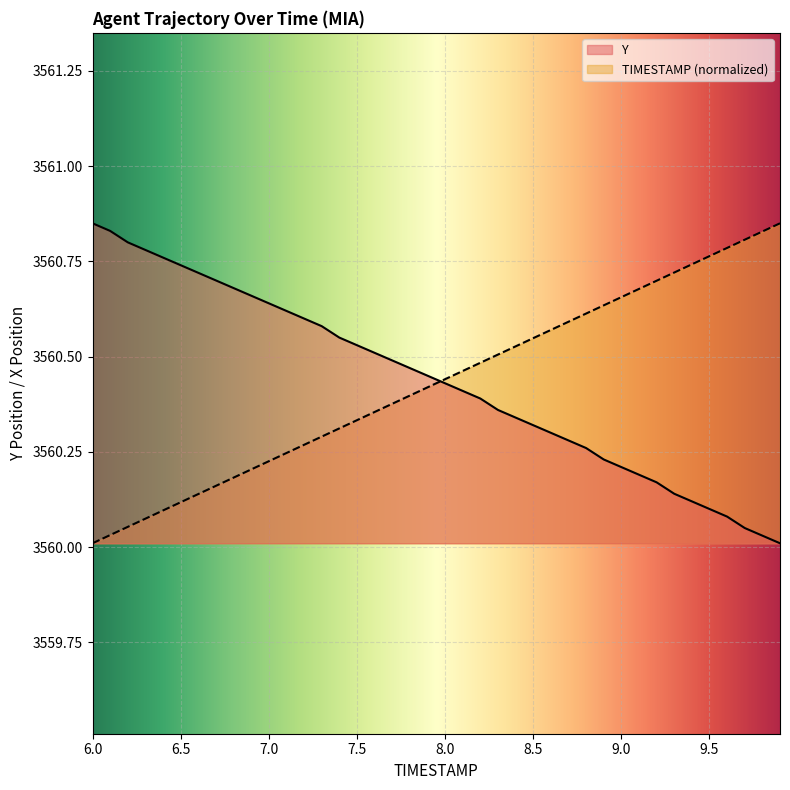

Between 8.6 and 6.6, which is larger?

8.6